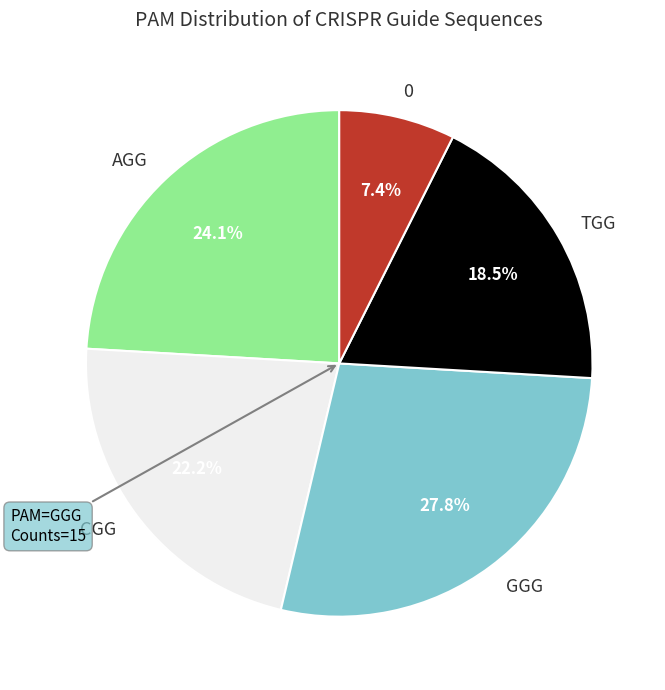

Which slice is the largest?

GGG